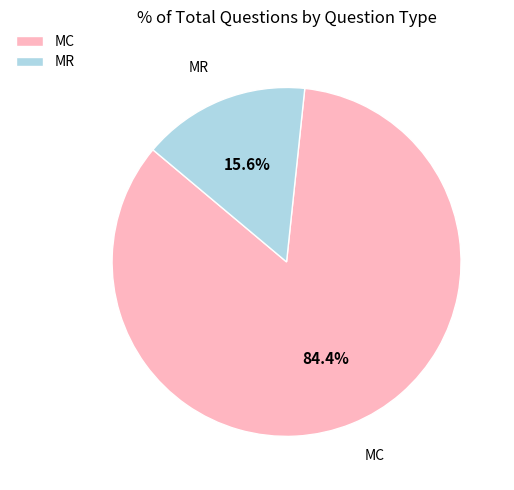

Do MC and MR together represent more than half of the pie?

Yes